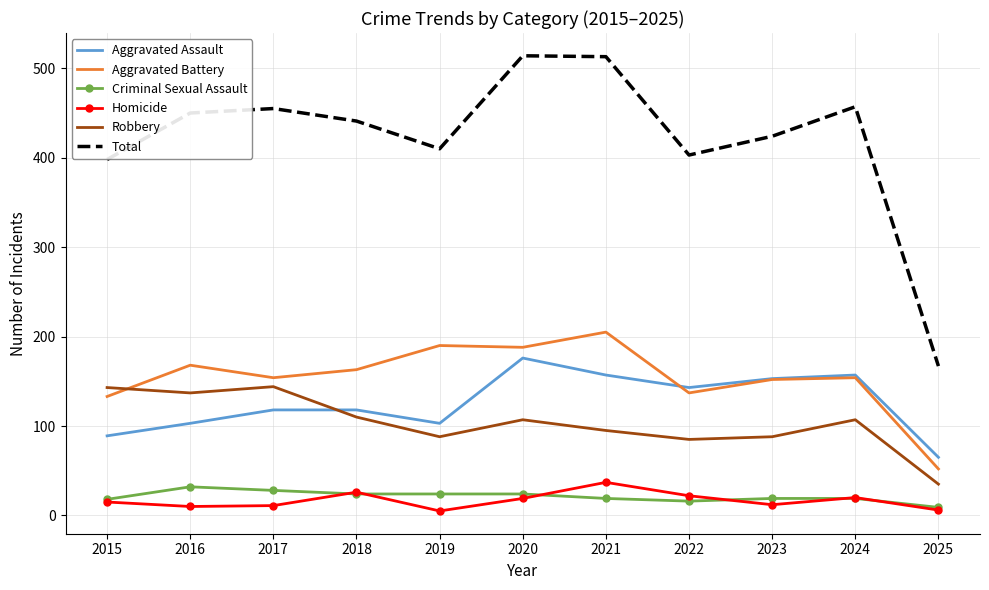

Which series changed the most between 2022 and 2024?

Total